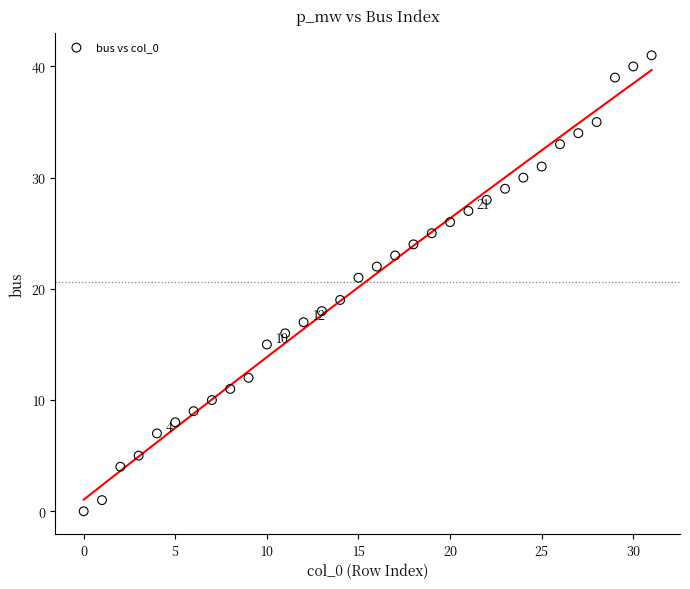

What is the range of Y values (max minus min)?

41